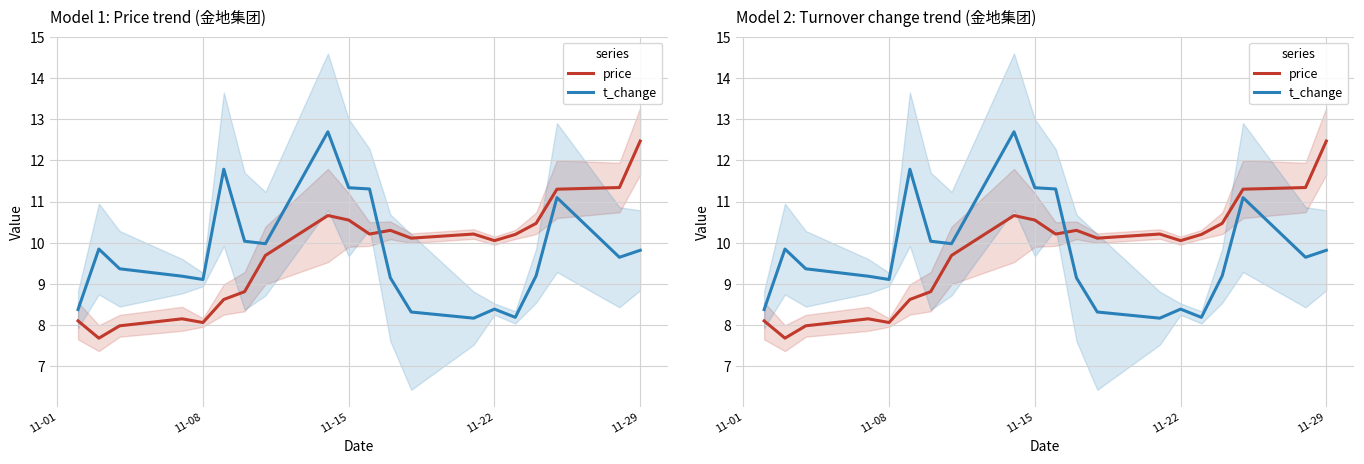

At how many categories does at least one series exceed 10?

14